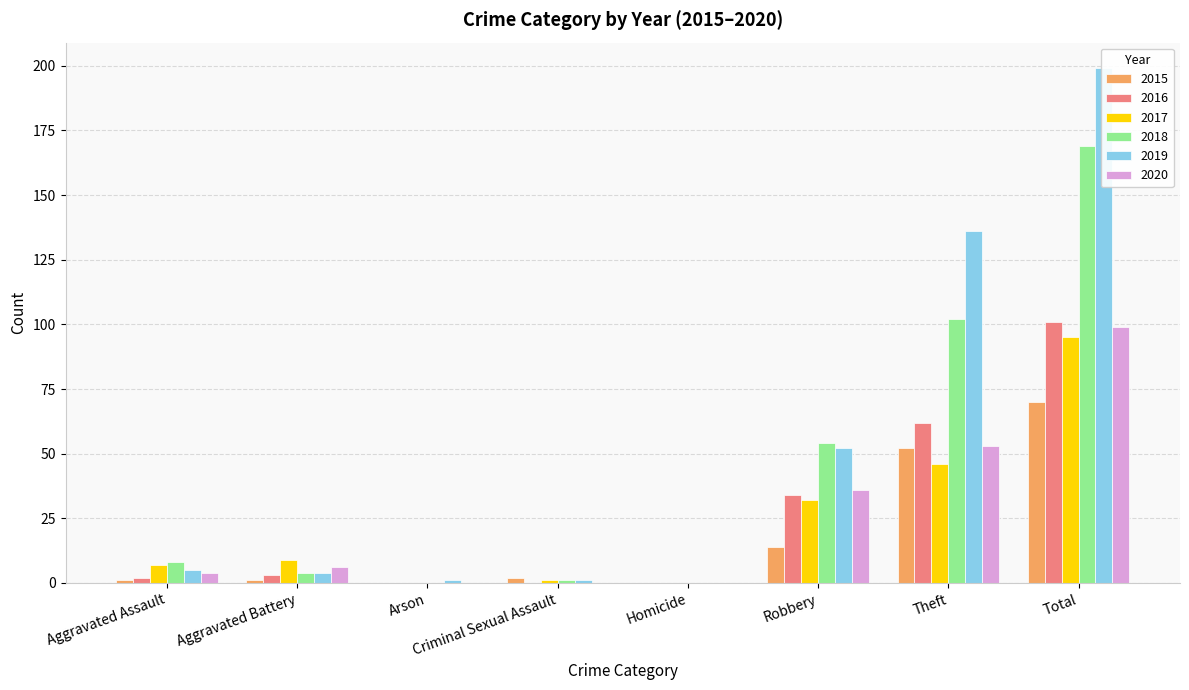

At which category is the sum across all series the highest?

Total